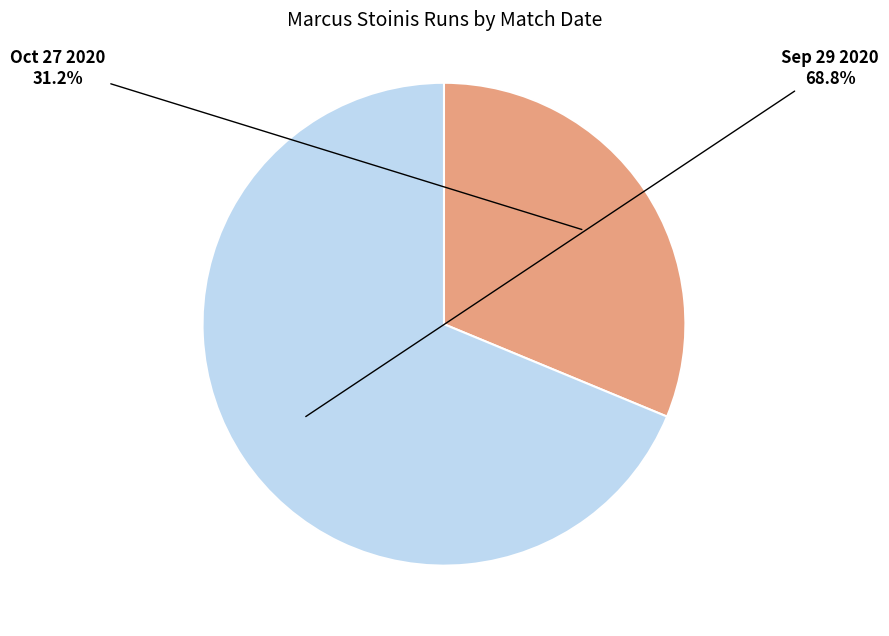

How many segments does this pie chart have?

2